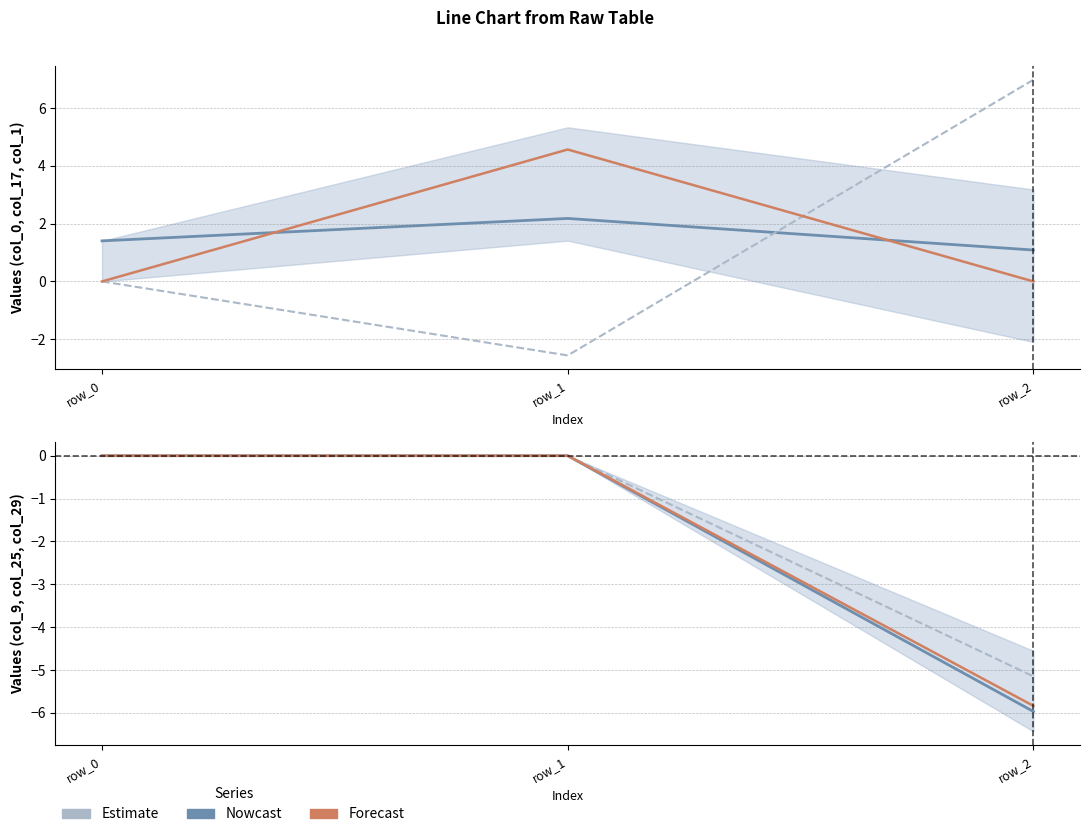

Between row_0 and row_2, which is larger?

row_0